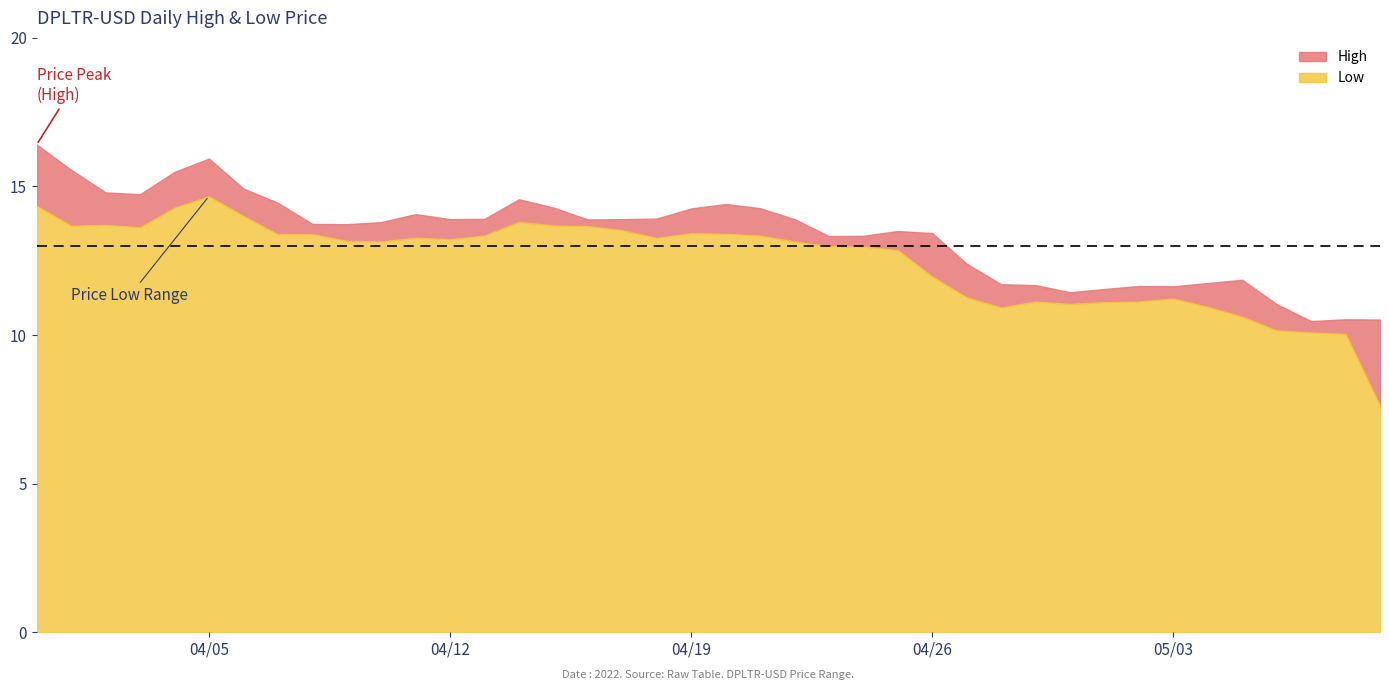

True or false: High and Low cross at least once.

False